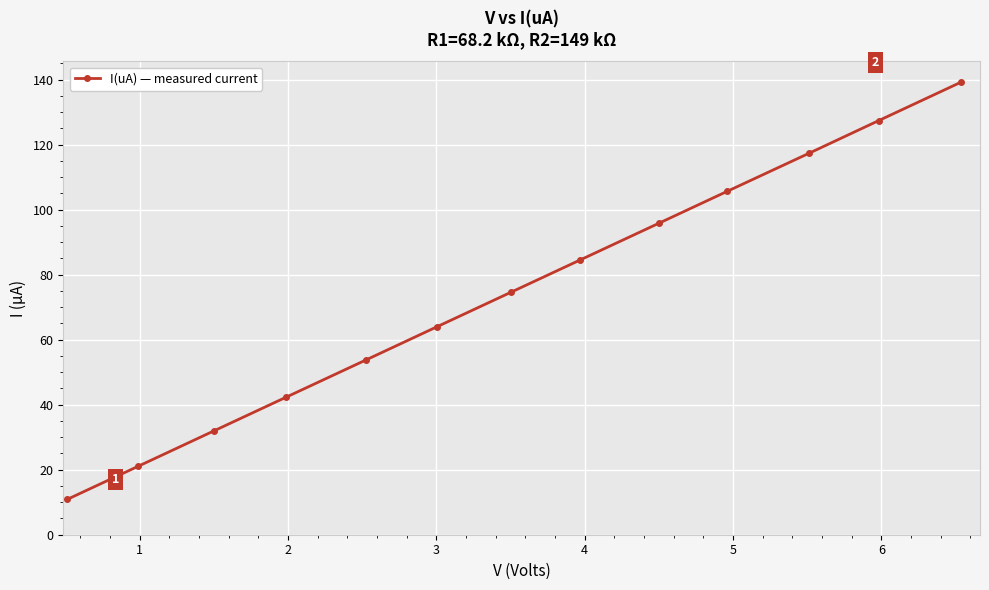

What is the average value?

74.5